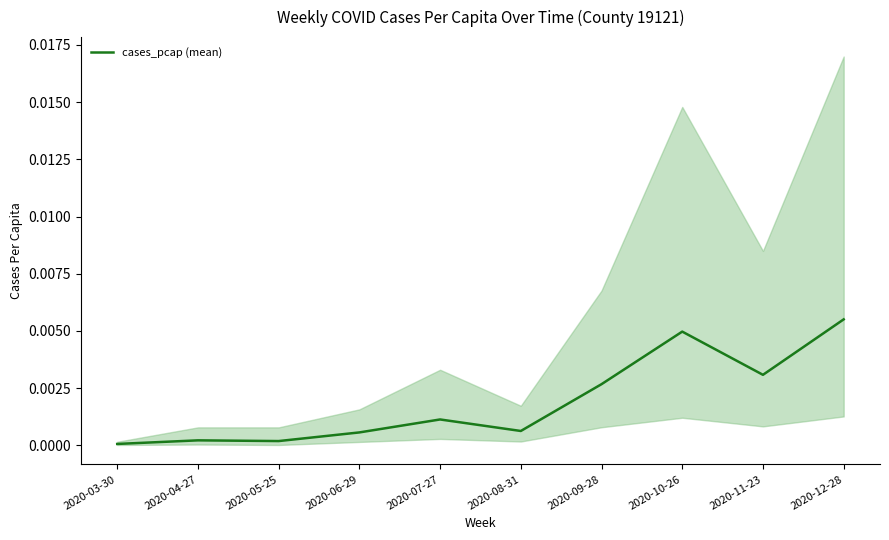

True or false: the data has more than 0 interior local peaks.

True